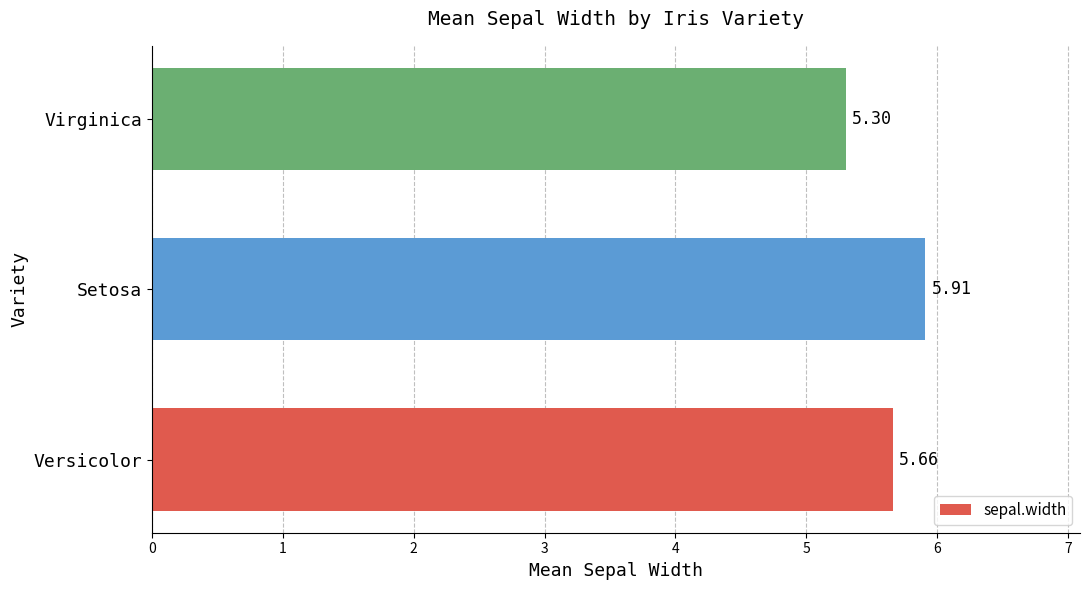

What is the minimum value shown in the chart?

5.3